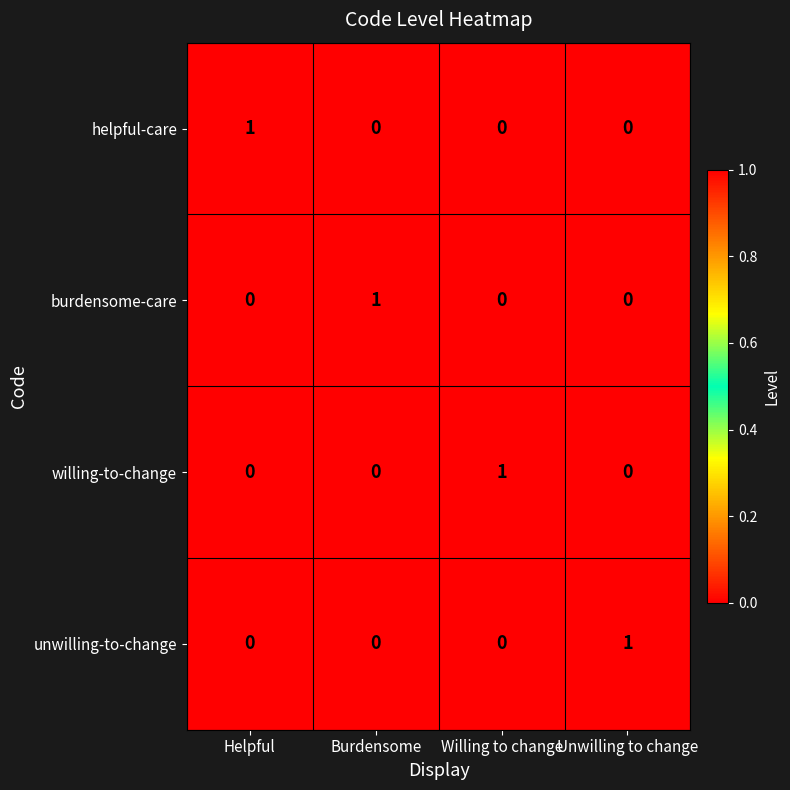

Reading left to right, transcribe all the data shown in this chart.

helpful-care: 1	0	0	0
burdensome-care: 0	1	0	0
willing-to-change: 0	0	1	0
unwilling-to-change: 0	0	0	1